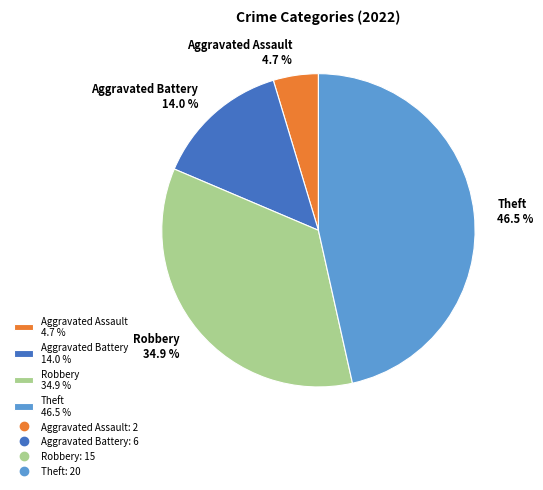

Does any single category account for the majority?

No